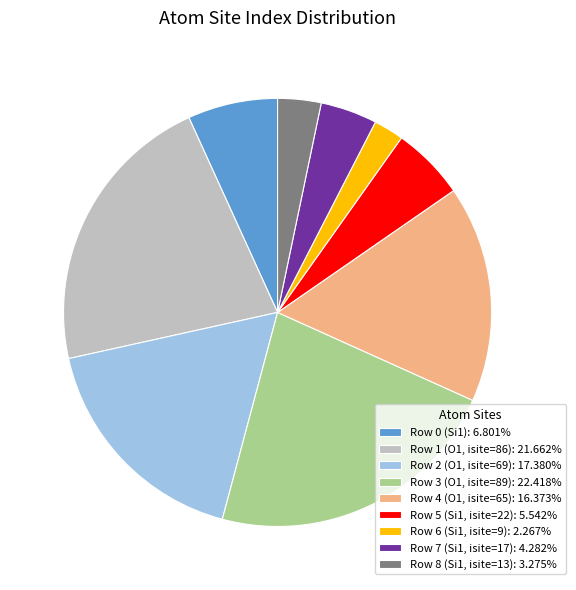

Approximately how many times larger is the value at Row 6 (Si1, isite=9) compared to Row 4 (O1, isite=65)?

0.1